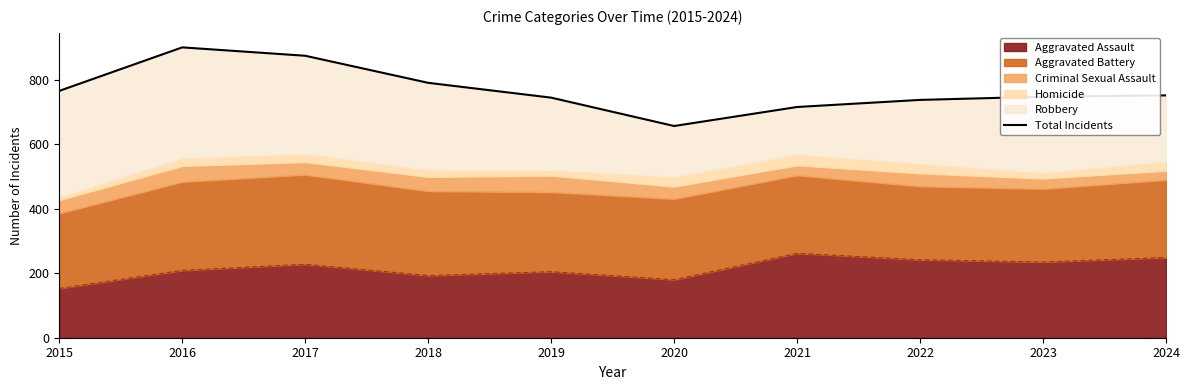

Which category has the lowest value in the Aggravated Assault series?

2015